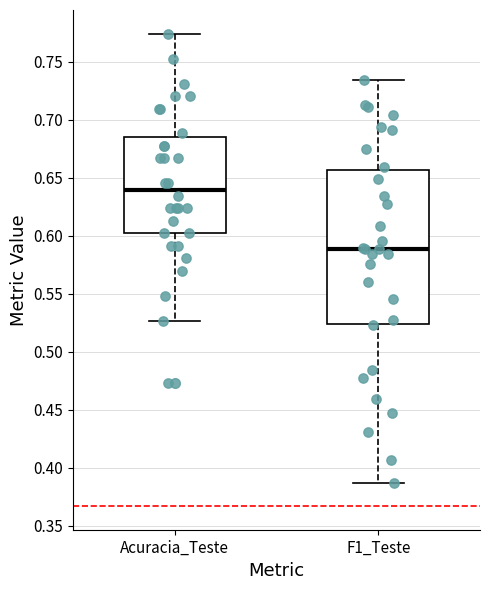

Where does the upper whisker of the box for F1_Teste end on the y-axis? The values are not printed on the chart, so give them approximately, as read against the axis.

0.735